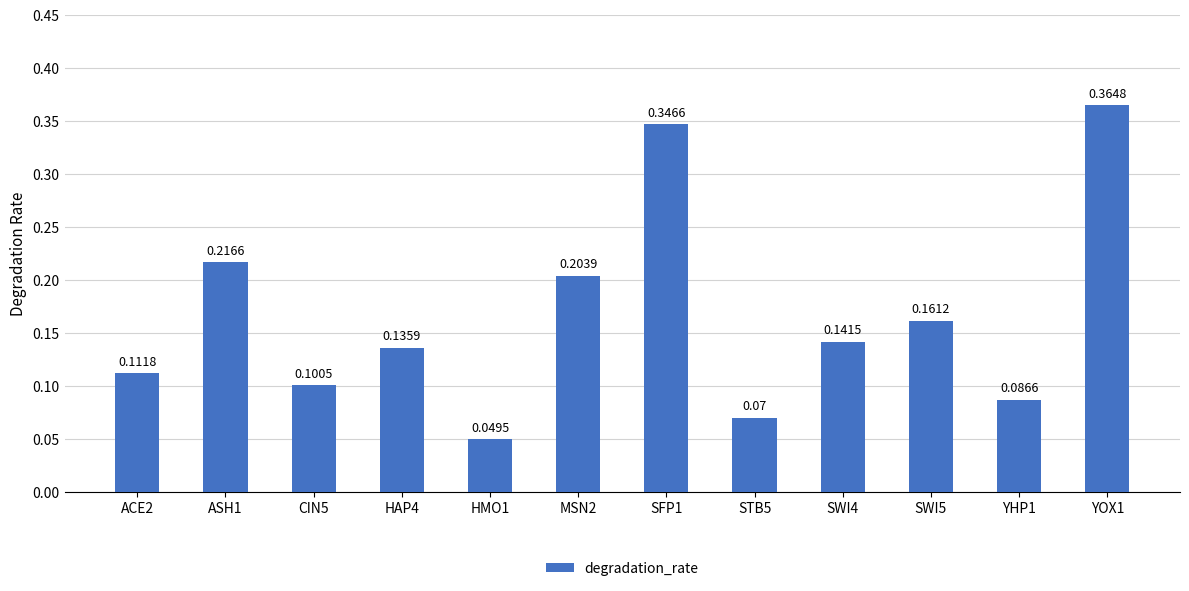

What is the sum of all values?

2.0